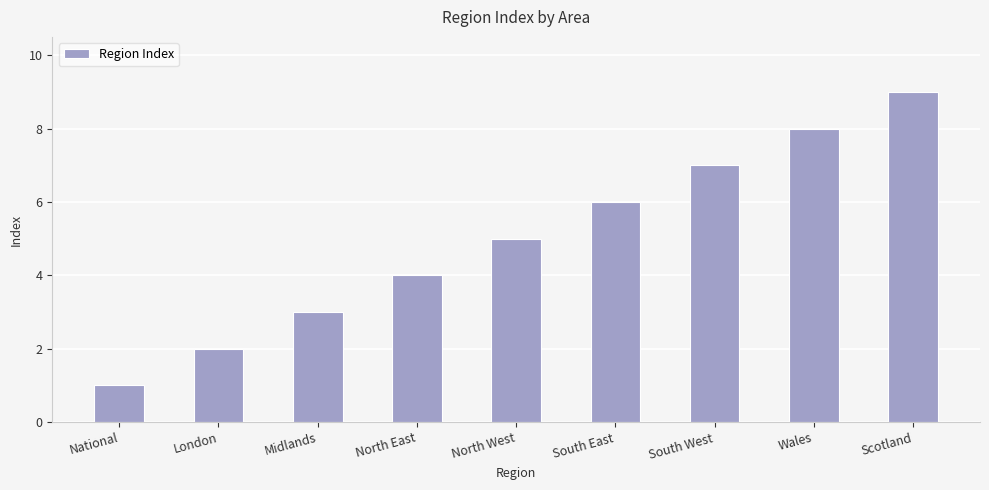

Reading left to right, extract all data points from this chart.

National=1	London=2	Midlands=3	North East=4	North West=5	South East=6	South West=7	Wales=8	Scotland=9